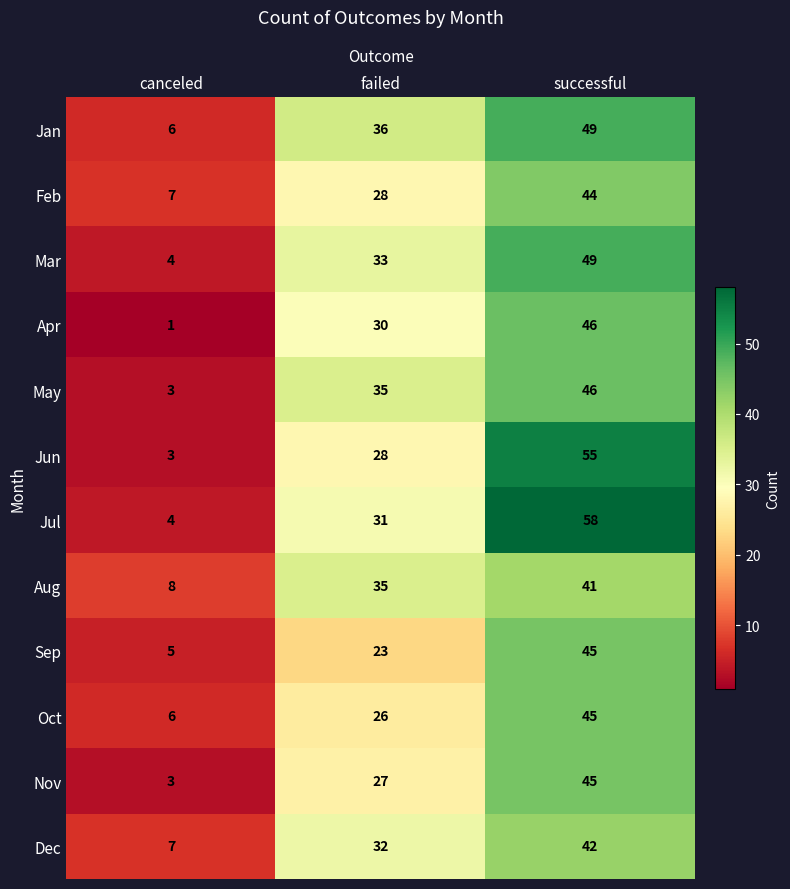

The value of Jun at canceled is 5. True or false?

False